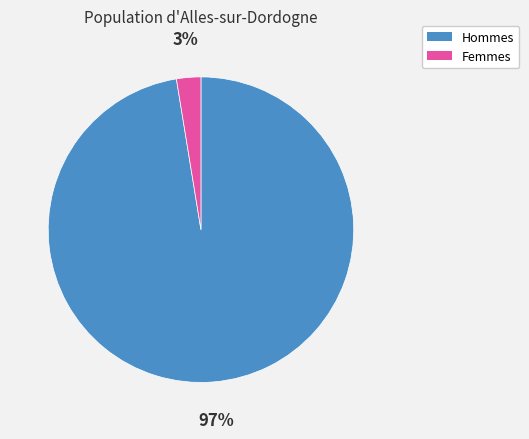

Is there a majority slice in this chart?

Yes